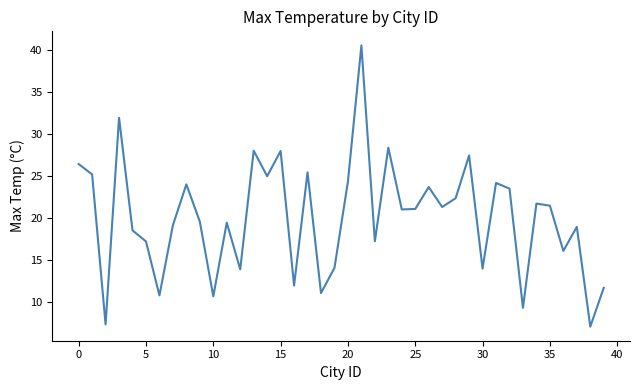

What is the greatest value displayed?

40.5